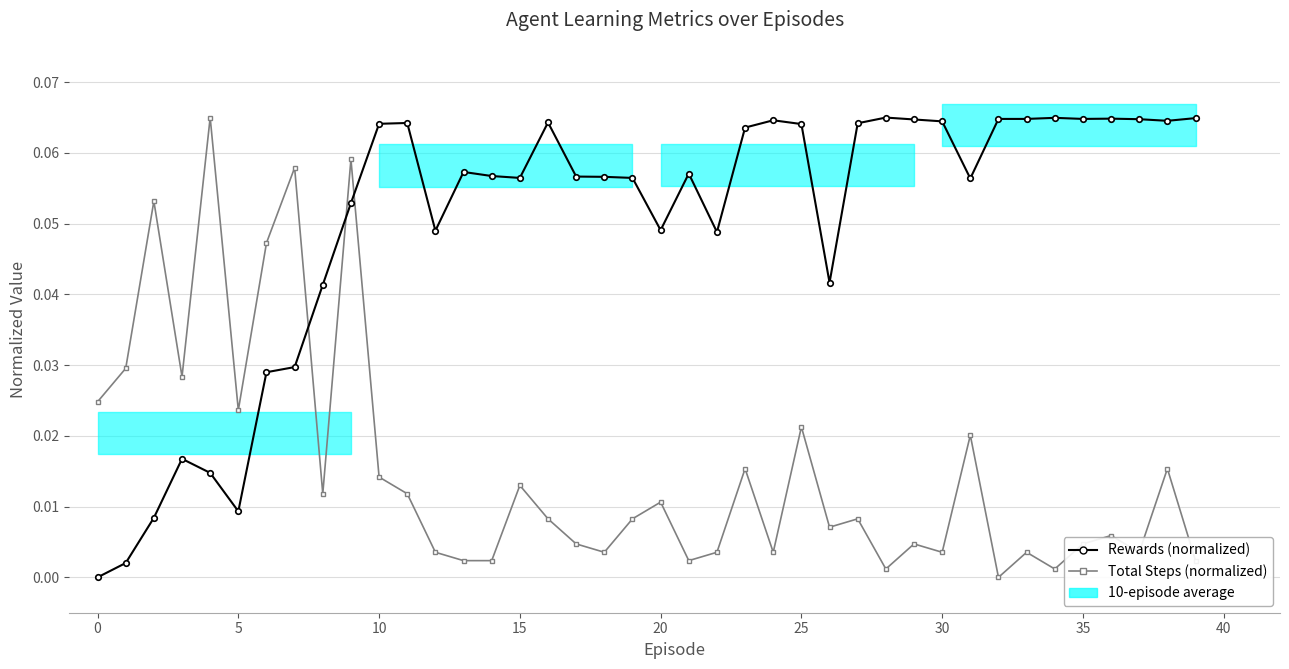

What is the difference between the maximum and second lowest values in the Total Steps (normalized) series?

0.1